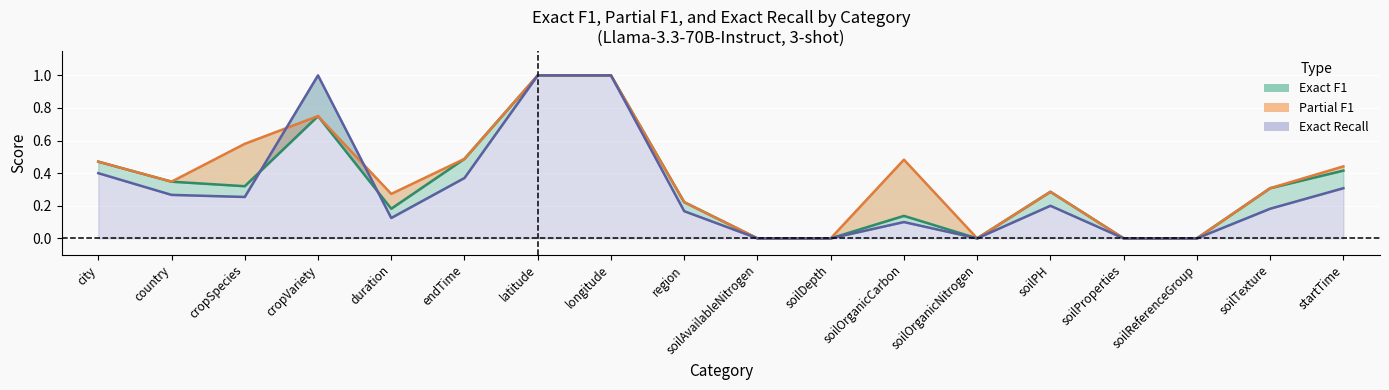

Reading left to right, list all the values displayed in this chart.

Exact F1: 0.5	0.3	0.3	0.8	0.2	0.5	1.0	1.0	0.2	0.0	0.0	0.1	0.0	0.3	0.0	0.0	0.3	0.4
Partial F1: 0.5	0.3	0.6	0.8	0.3	0.5	1.0	1.0	0.2	0.0	0.0	0.5	0.0	0.3	0.0	0.0	0.3	0.4
Exact Recall: 0.4	0.3	0.3	1.0	0.1	0.4	1.0	1.0	0.2	0.0	0.0	0.1	0.0	0.2	0.0	0.0	0.2	0.3